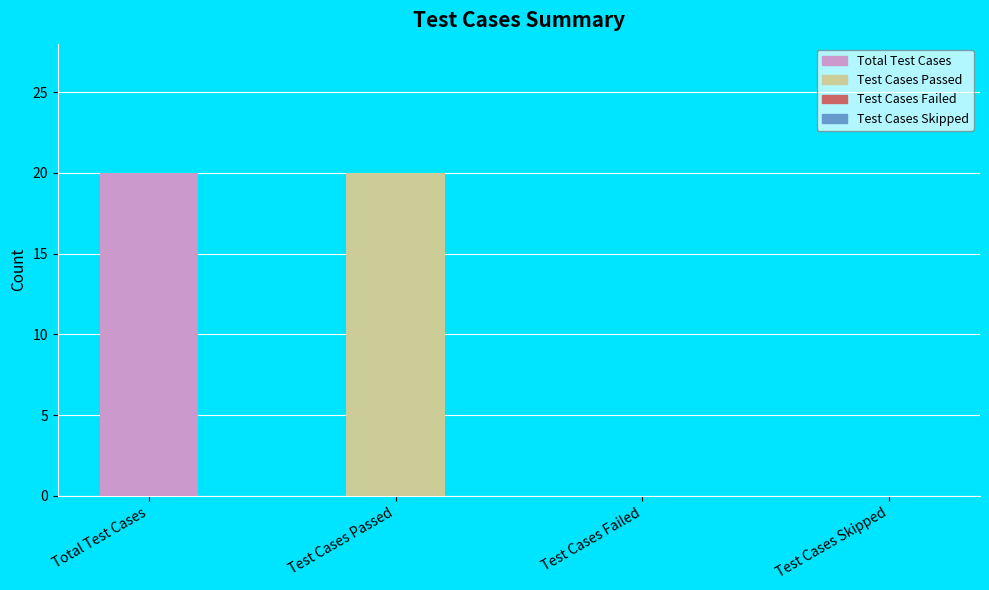

Which has a higher value, Total Test Cases or Test Cases Skipped?

Total Test Cases